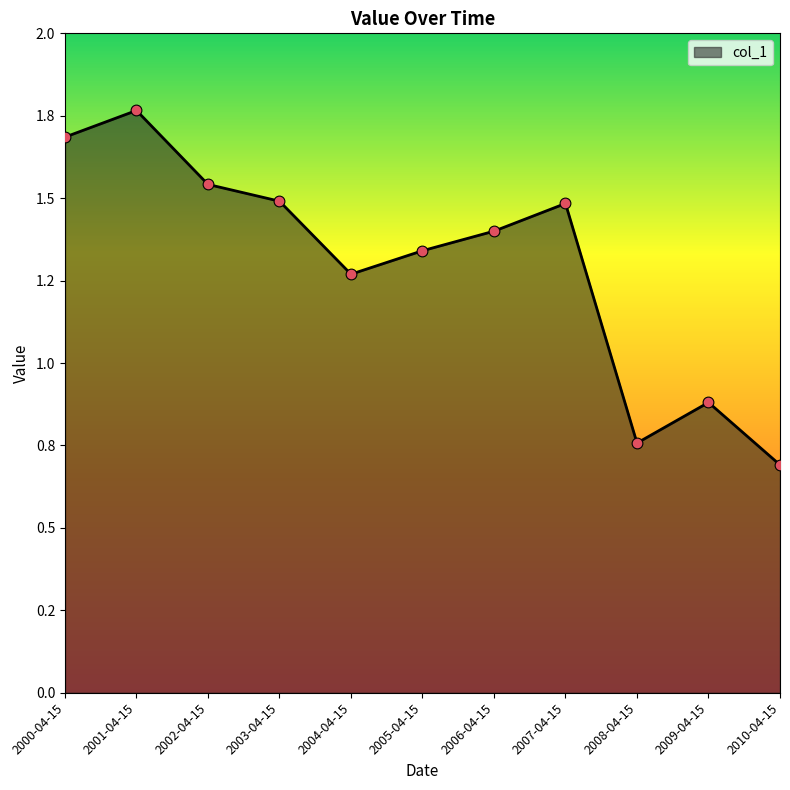

Which has a higher value, 2009-04-15 or 2007-04-15?

2007-04-15